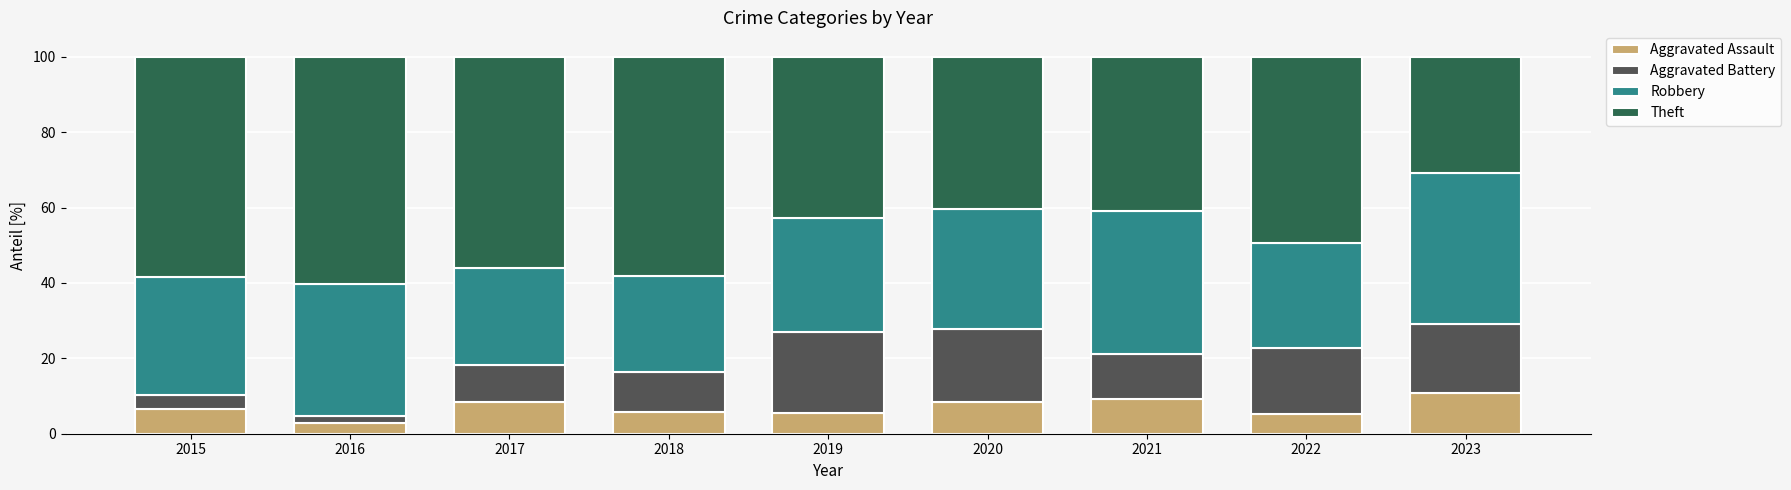

The value of Aggravated Assault at 2017 is 8.5. True or false?

True